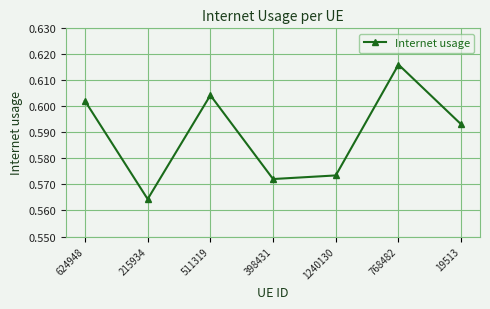

What is the difference between the maximum and minimum values?

0.1